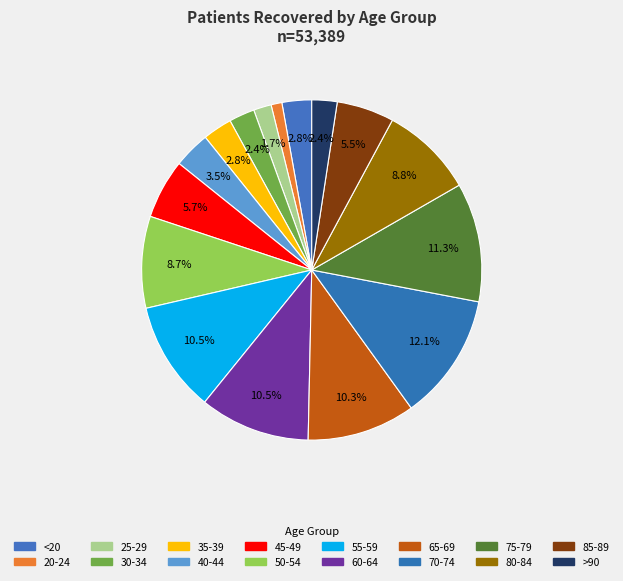

To the nearest percent, what is the difference between the 30-34 and 55-59 slice percentages?

8%